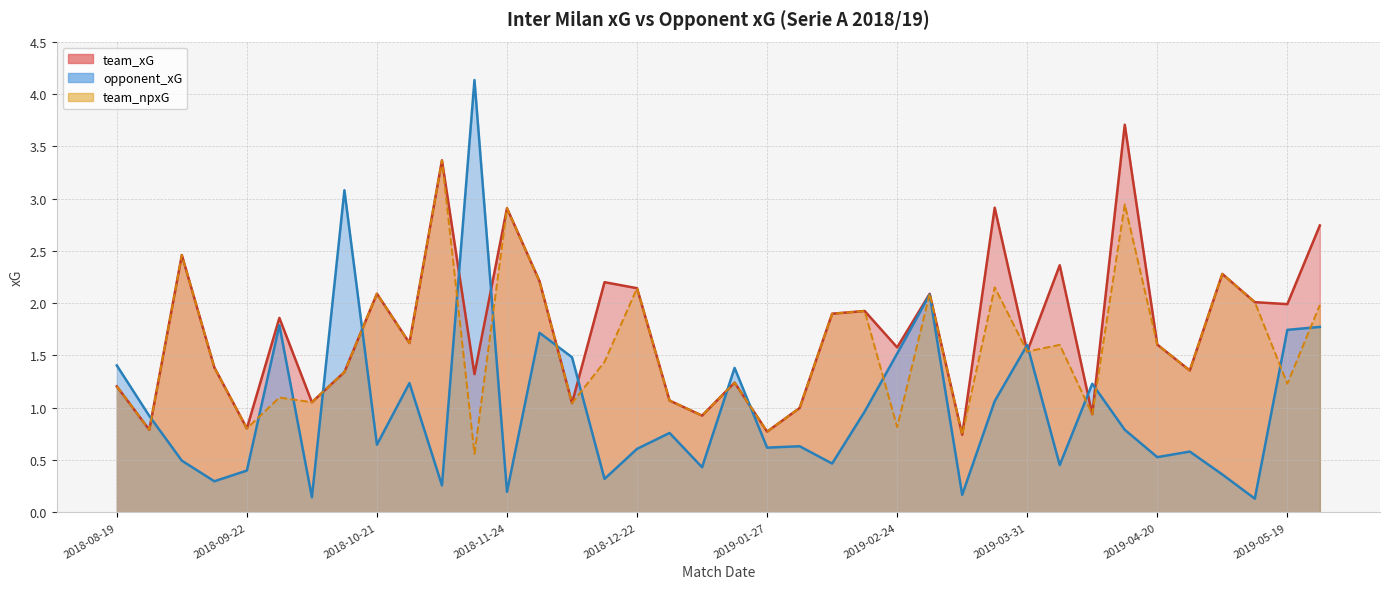

Reading right to left, extract all data points from this chart.

team_xG: 2.7	2.0	2.0	2.3	1.4	1.6	3.7	0.9	2.4	1.5	2.9	0.7	2.1	1.6	1.9	1.9	1.0	0.8	1.2	0.9	1.1	2.1	2.2	1.0	2.2	2.9	1.3	3.4	1.6	2.1	1.3	1.1	1.9	0.8	1.4	2.5	0.8	1.2
opponent_xG: 1.8	1.7	0.1	0.4	0.6	0.5	0.8	1.2	0.5	1.6	1.1	0.2	2.1	1.5	1.0	0.5	0.6	0.6	1.4	0.4	0.8	0.6	0.3	1.5	1.7	0.2	4.1	0.3	1.2	0.6	3.1	0.1	1.8	0.4	0.3	0.5	0.9	1.4
team_npxG: 2.0	1.2	2.0	2.3	1.4	1.6	2.9	0.9	1.6	1.5	2.2	0.7	2.1	0.8	1.9	1.9	1.0	0.8	1.2	0.9	1.1	2.1	1.4	1.0	2.2	2.9	0.6	3.4	1.6	2.1	1.3	1.1	1.1	0.8	1.4	2.5	0.8	1.2